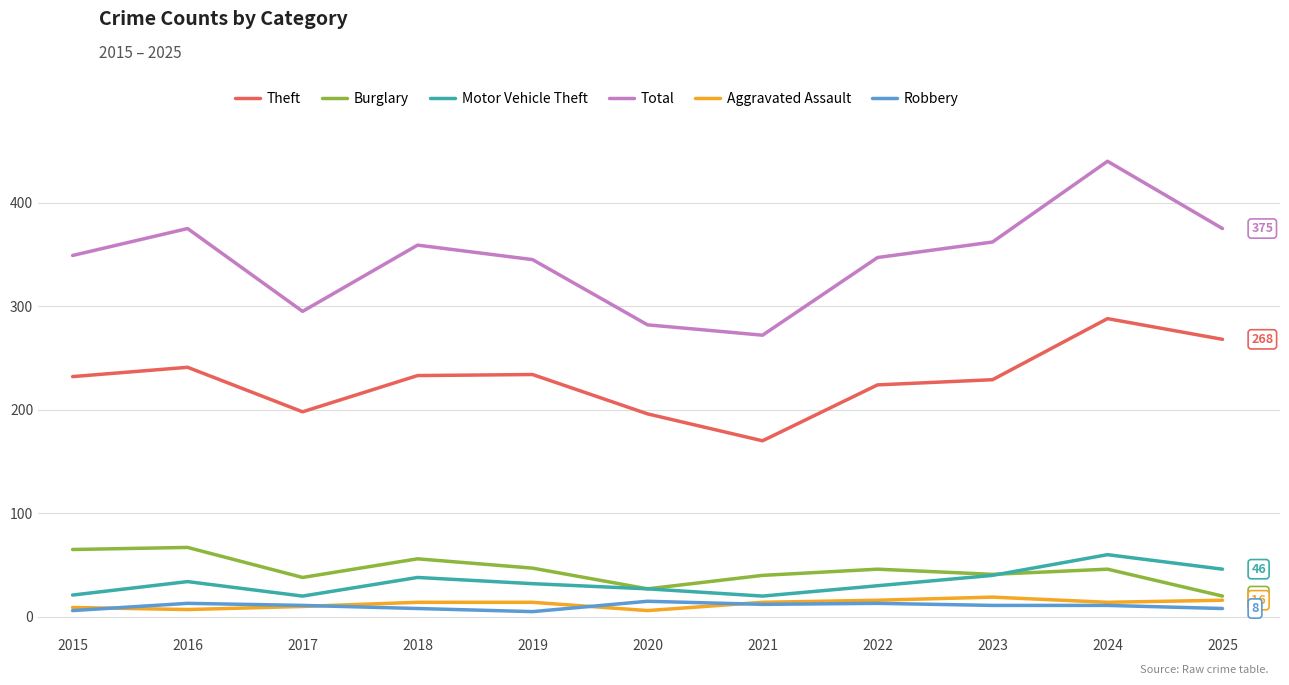

True or false: Aggravated Assault and Theft cross at least once.

False